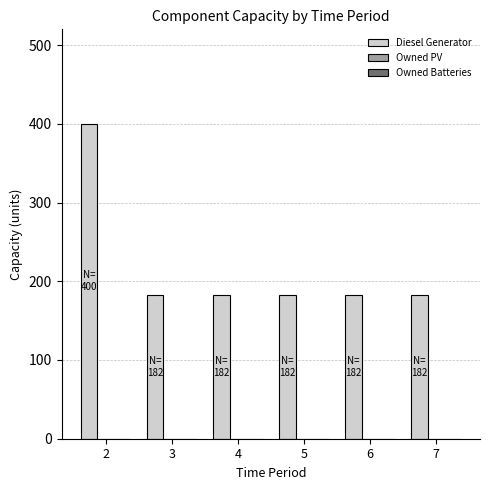

How many series are shown in this chart?

1